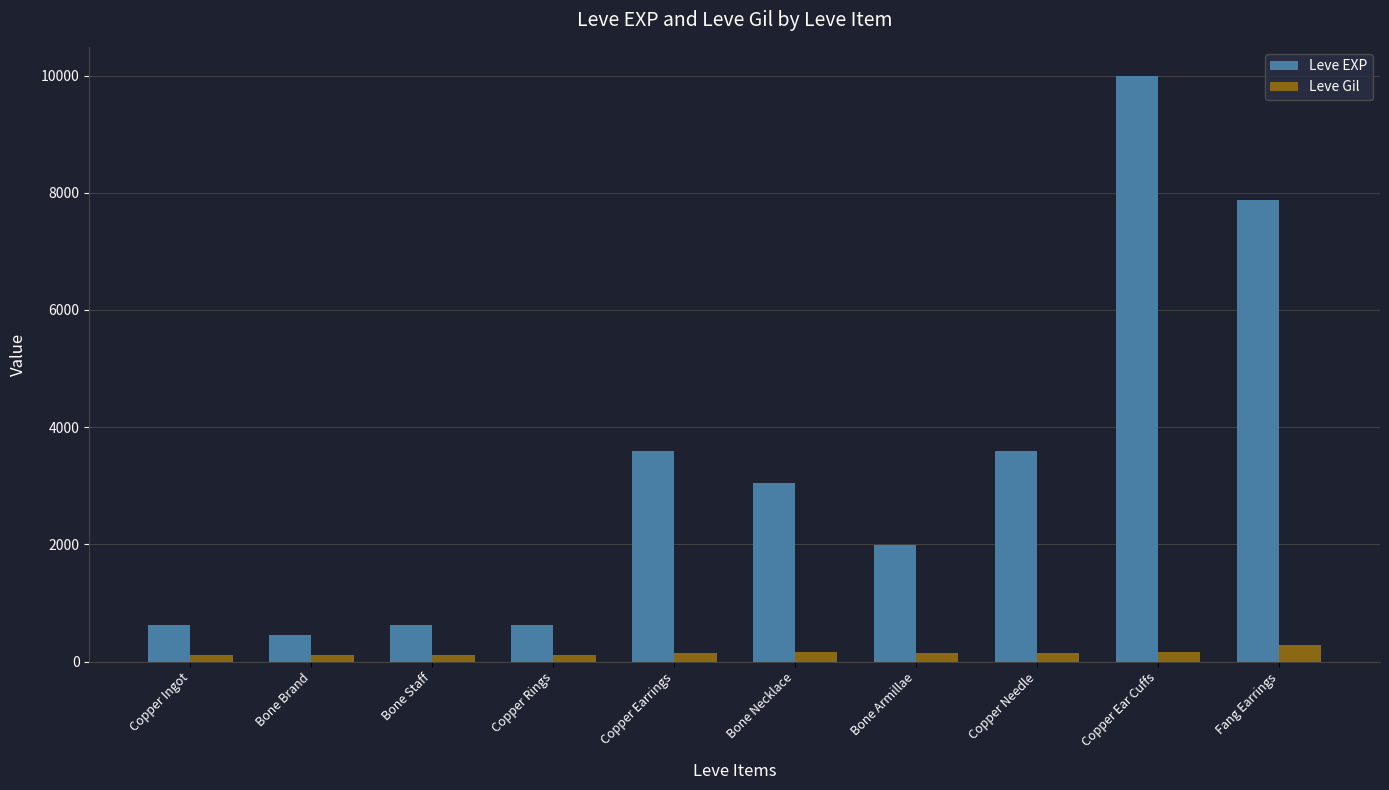

What is the difference between the Leve EXP values at Copper Needle and Bone Brand?

3150